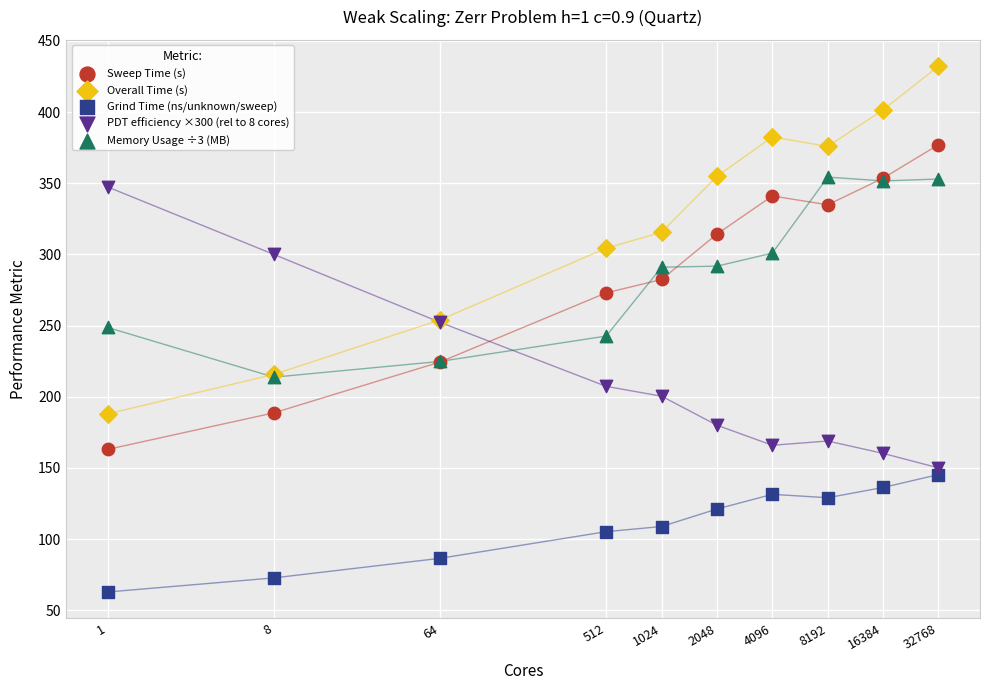

What are all the series names shown in the legend?

Sweep Time (s), Overall Time (s), Grind Time (ns/unknown/sweep), PDT efficiency ×300 (rel to 8 cores), Memory Usage ÷3 (MB)